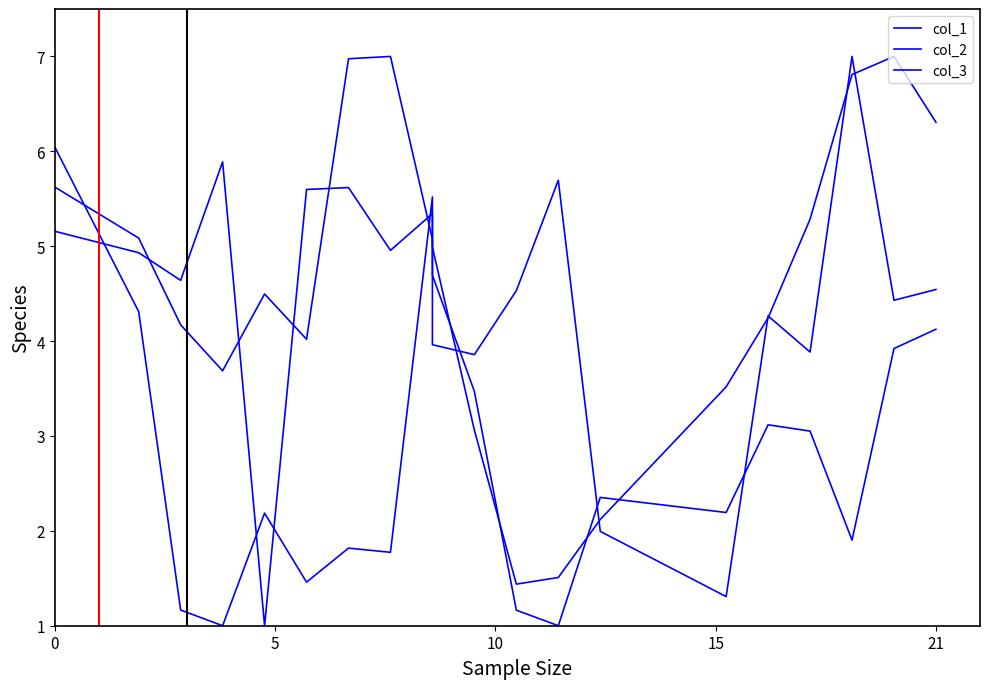

Which series has the largest total across all categories?

col_3